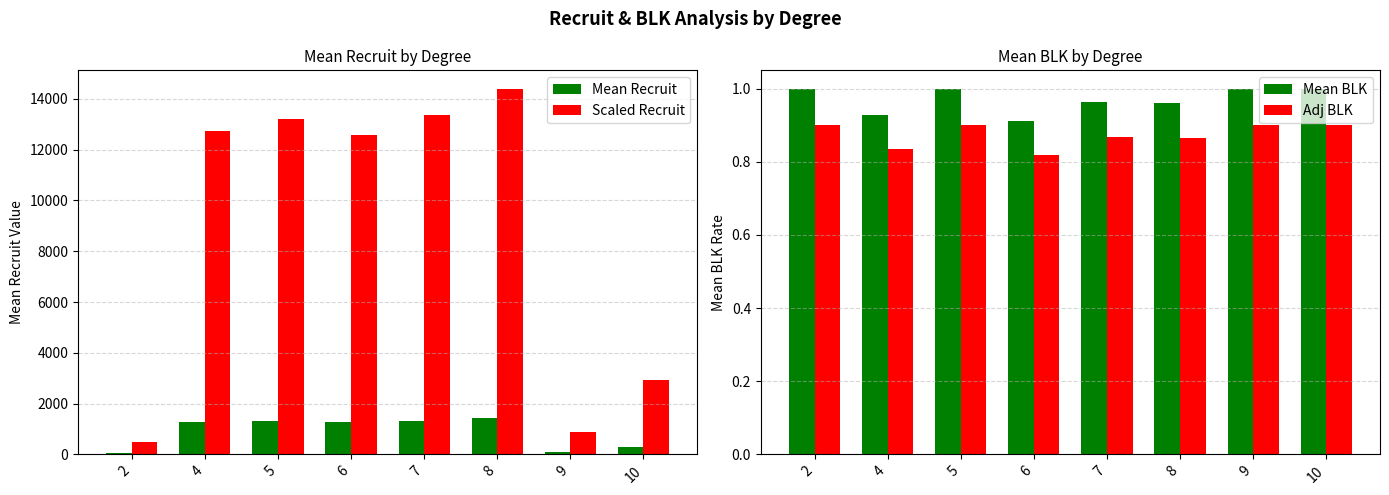

What is the sum of all Adj BLK values?

7.0